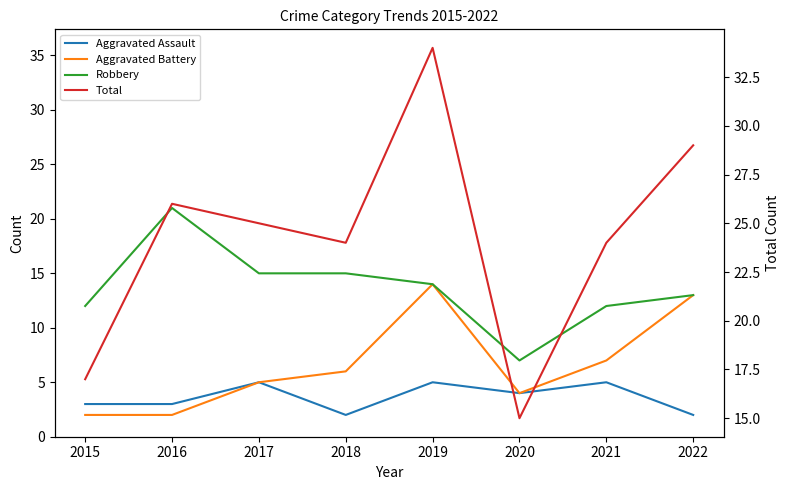

Between 2016 and 2020, which series saw the biggest shift?

Robbery